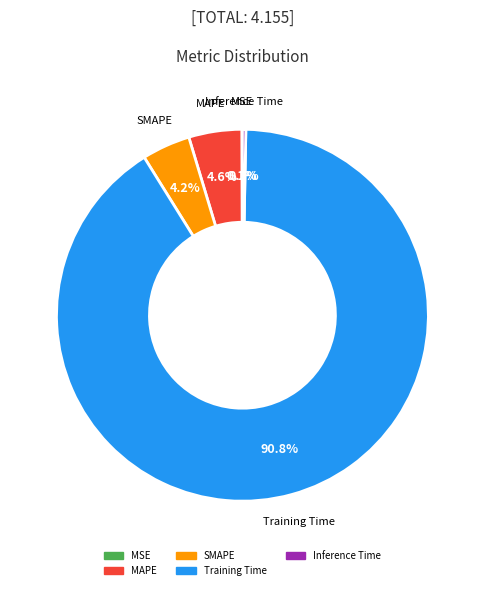

Combined, do Inference Time and MAPE account for over 50%?

No